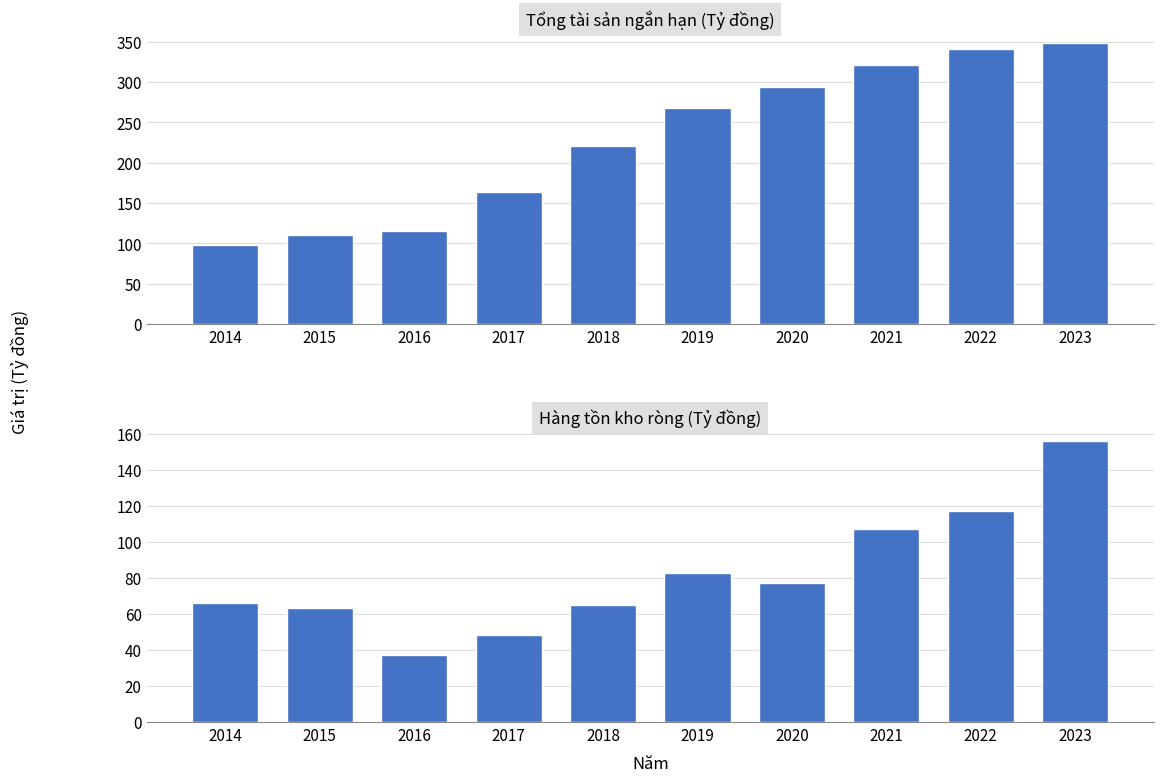

The value of Hang ton kho rong at 2018 is 65.2. True or false?

True